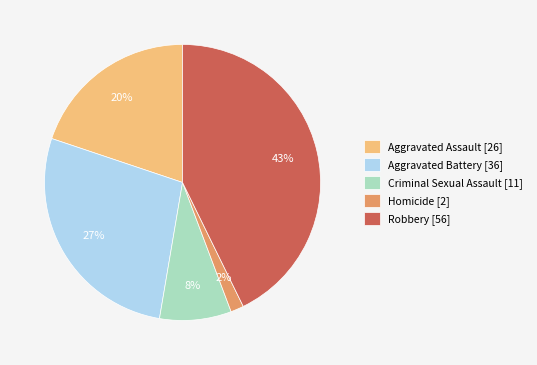

What percentage is the Aggravated Battery slice, to the nearest percent?

27%